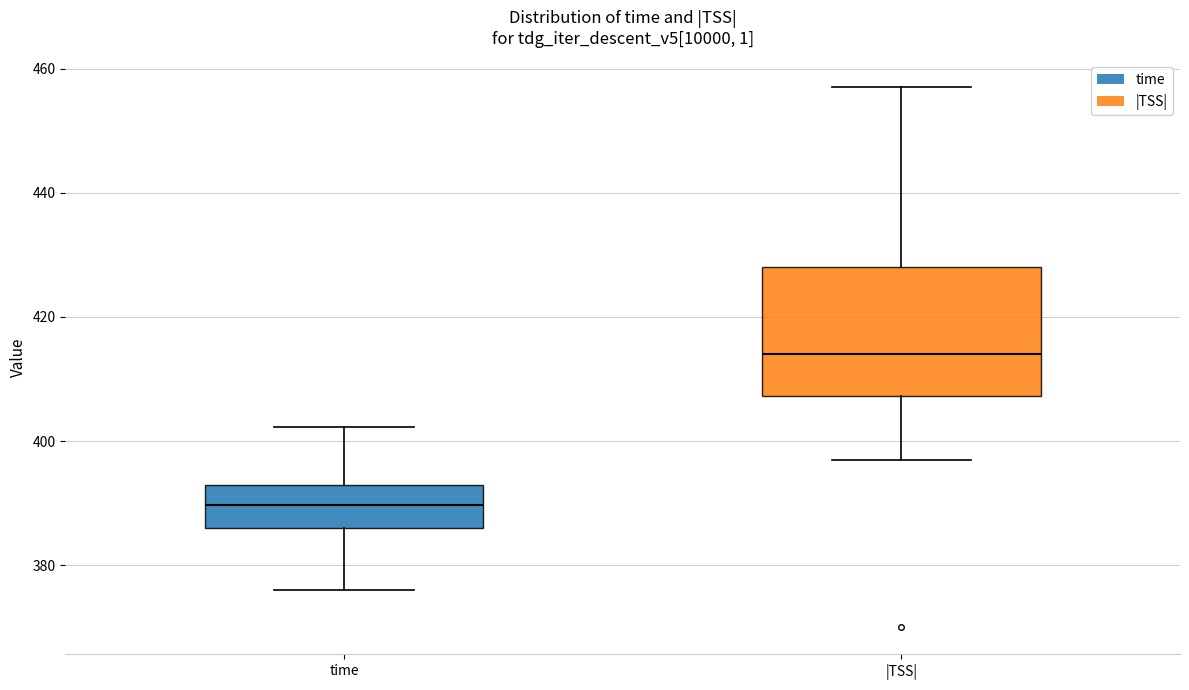

Comparing the boxes themselves (not the whiskers), which one is the tallest?

|TSS|